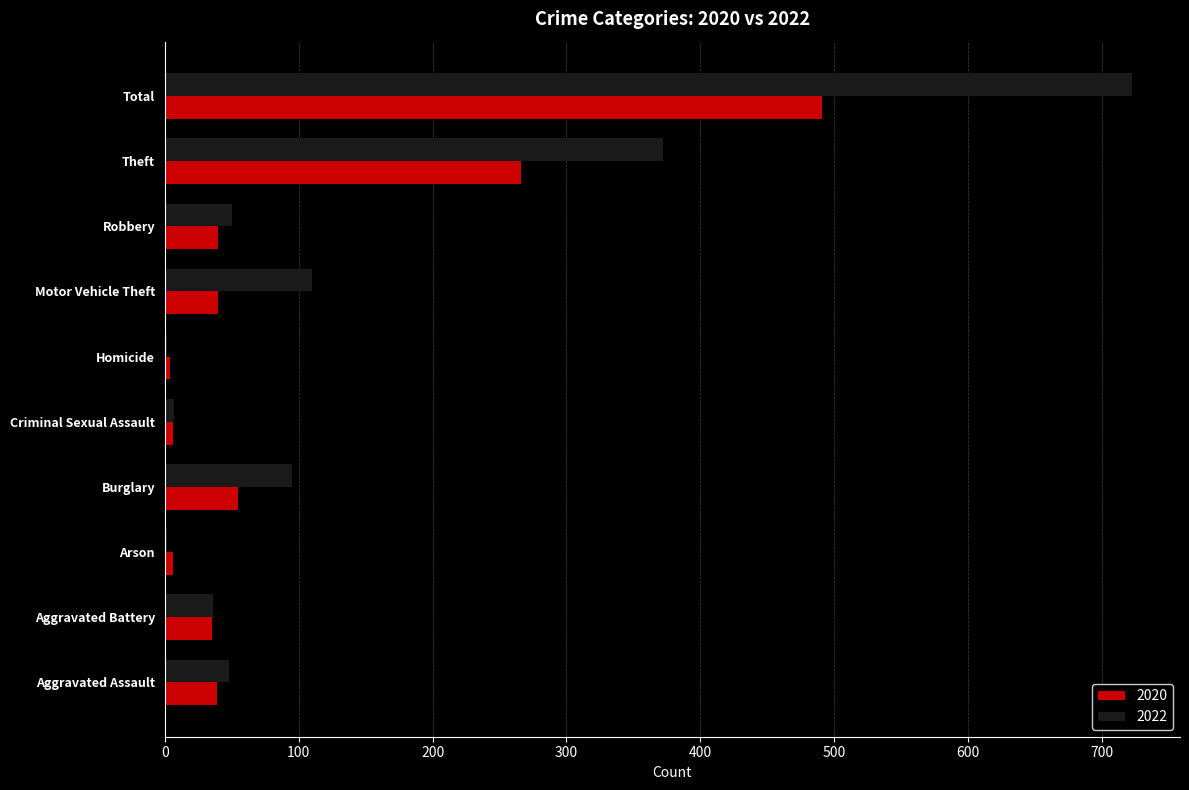

Read the 2022 value at Aggravated Battery, to the nearest 50.

50